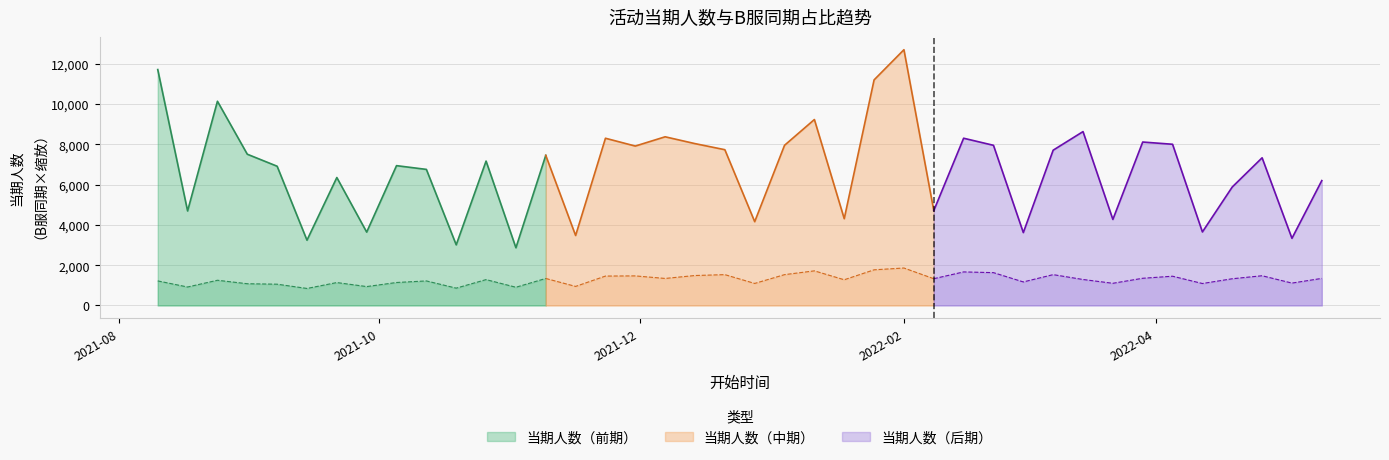

What is the average value of the B服同期 series?

0.1